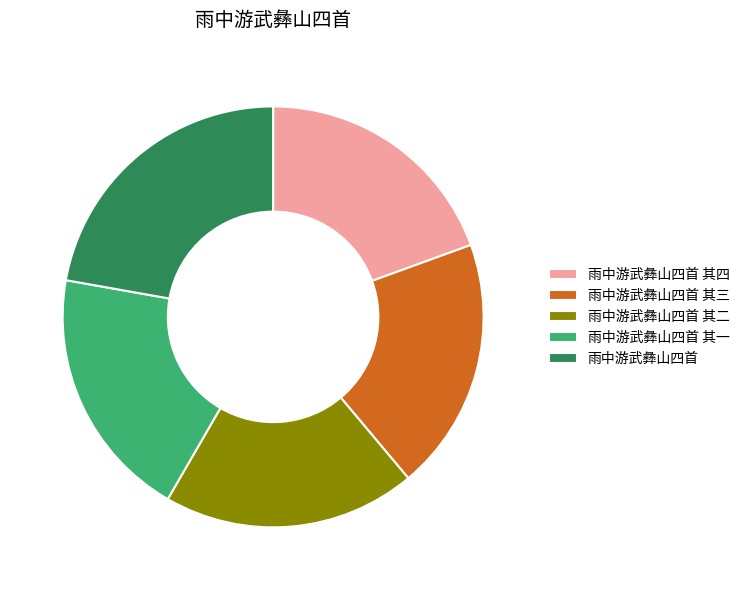

Which category has the biggest portion of the pie?

雨中游武彝山四首